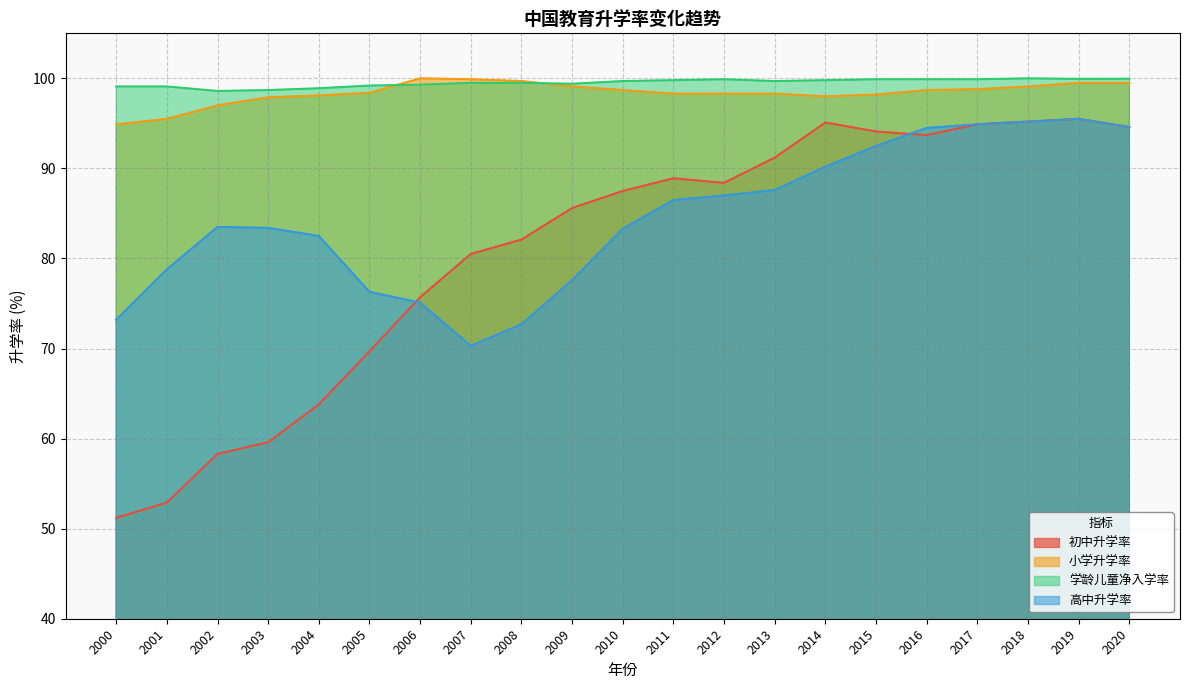

How many data points in 小学升学率 are less than 98?

4